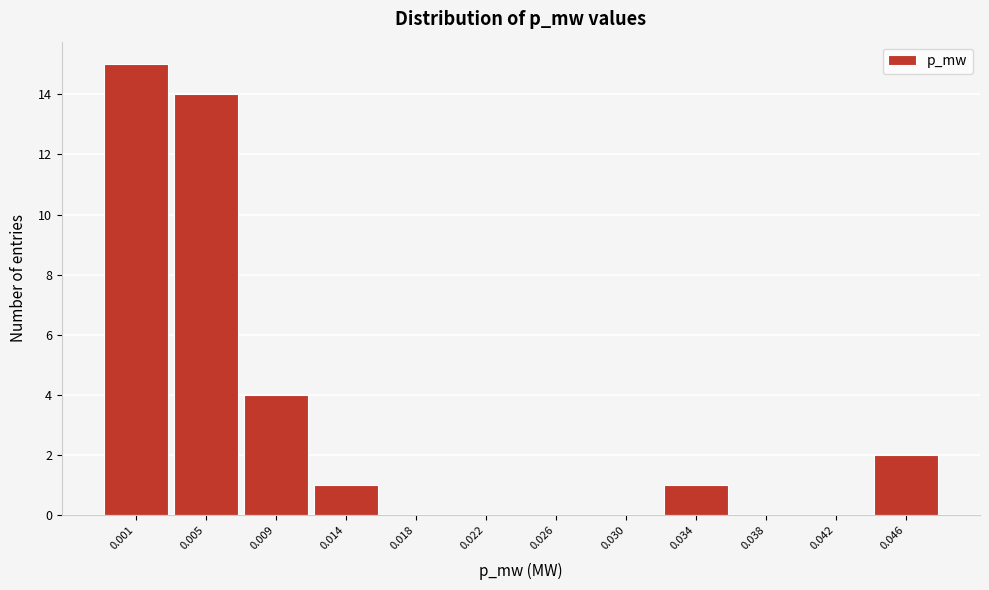

Reading left to right, what are all the values shown in this chart?

0.001=15	0.005=14	0.009=4	0.014=1	0.018=0	0.022=0	0.026=0	0.030=0	0.034=1	0.038=0	0.042=0	0.046=2